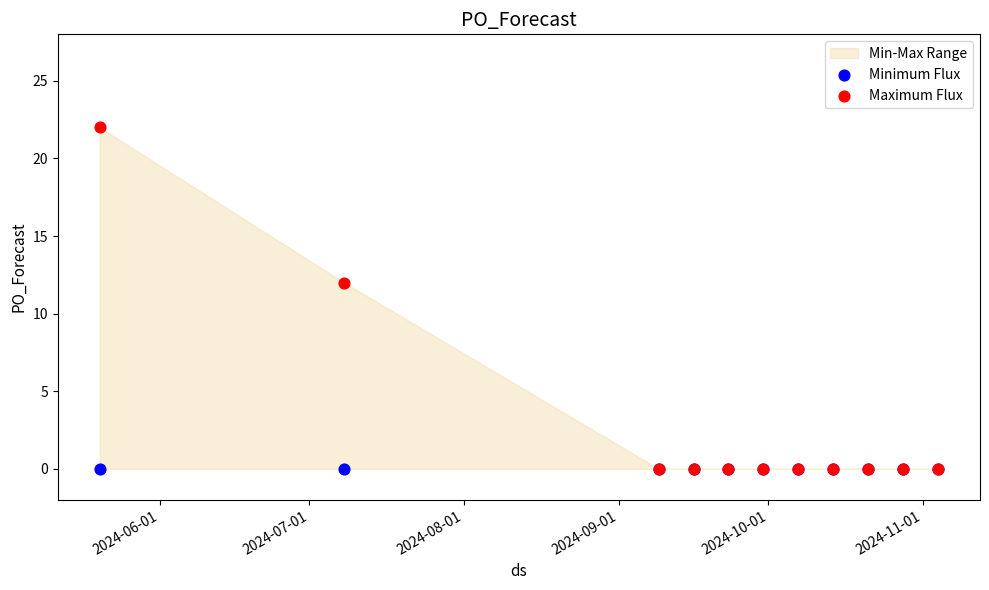

Across all series, what Y value is closest to 11?

12